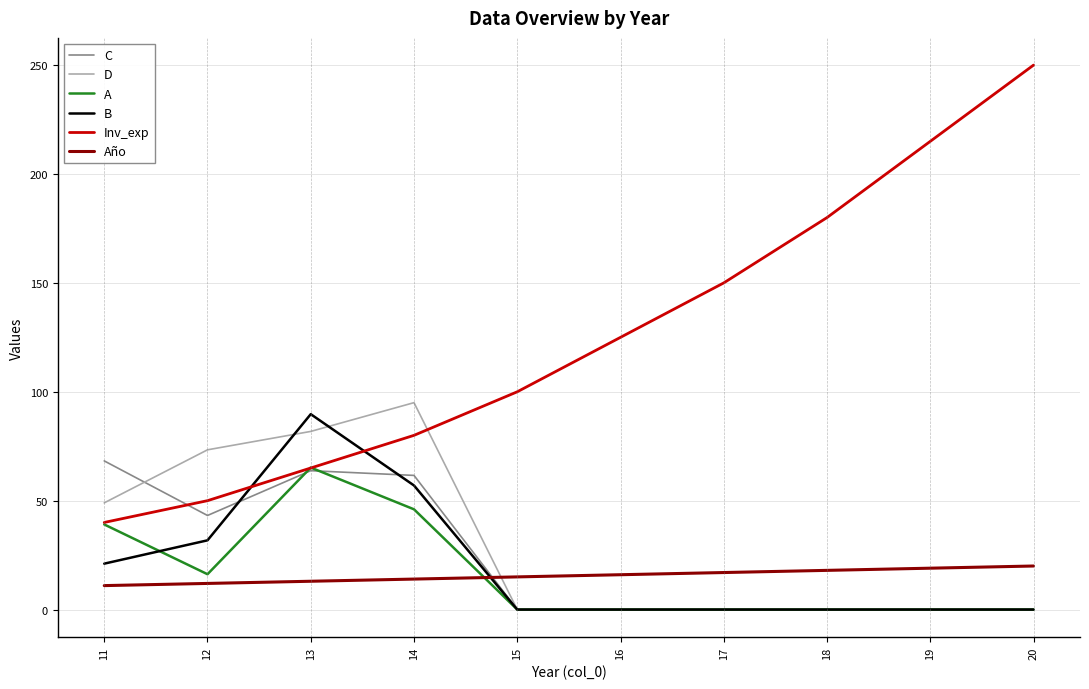

What is the difference between the highest and lowest values at 16?

125.0